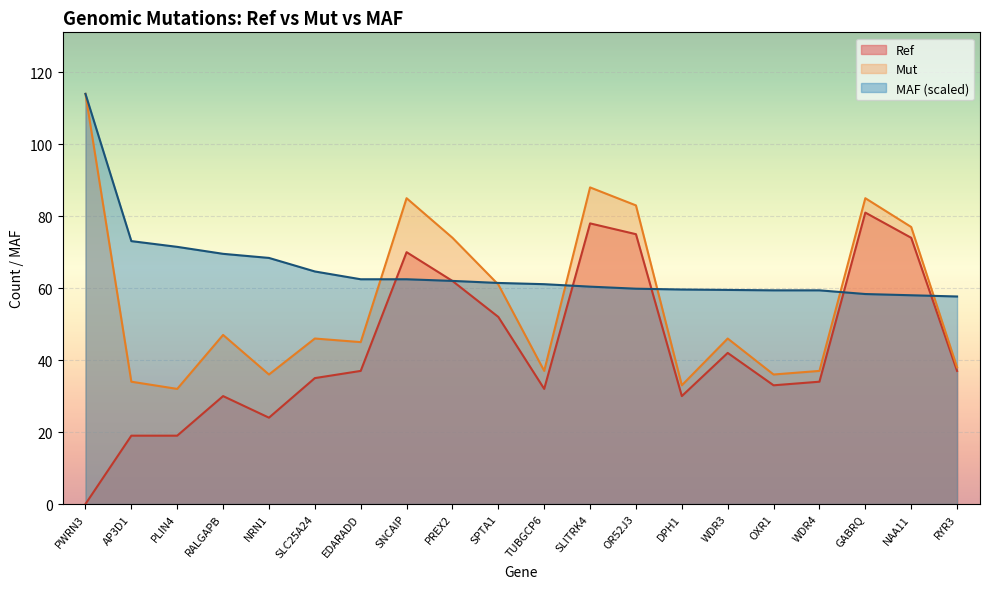

What is the spread (max minus min) of values at OXR1?

26.4